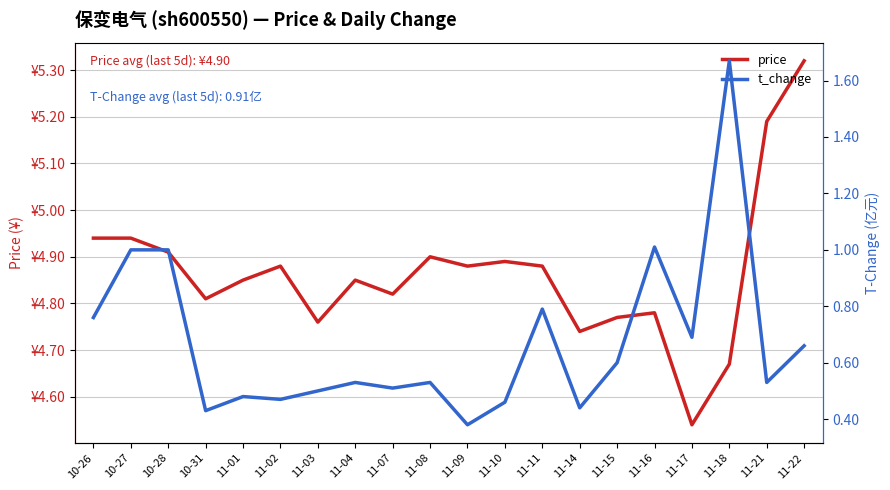

What is the value of the price point at the 17th from the left?

4.5